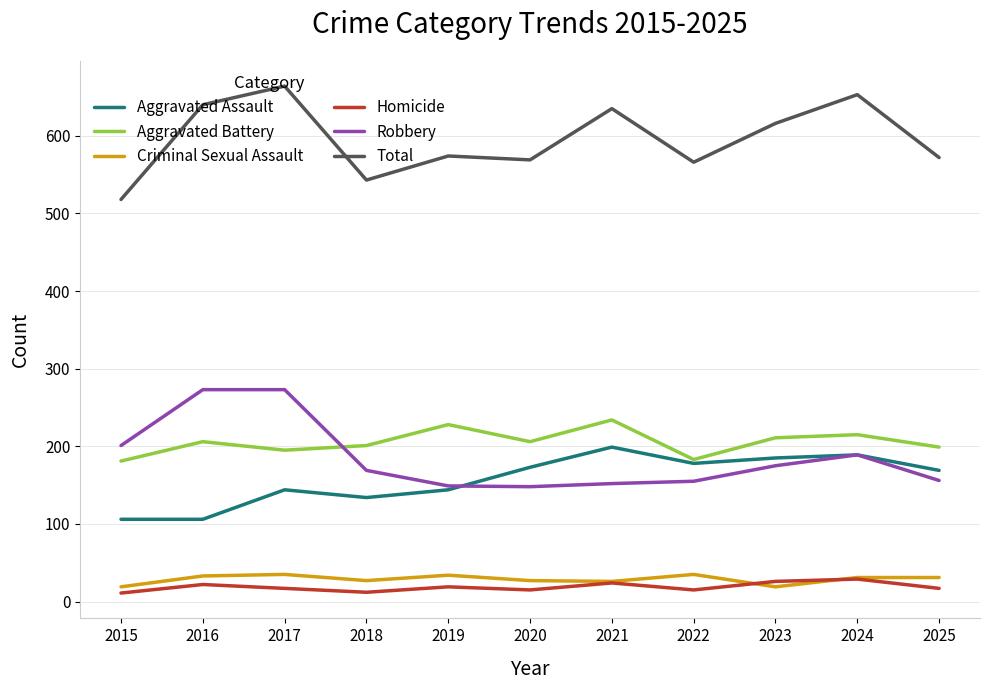

Is it true that Criminal Sexual Assault equals 9 at 2022?

False